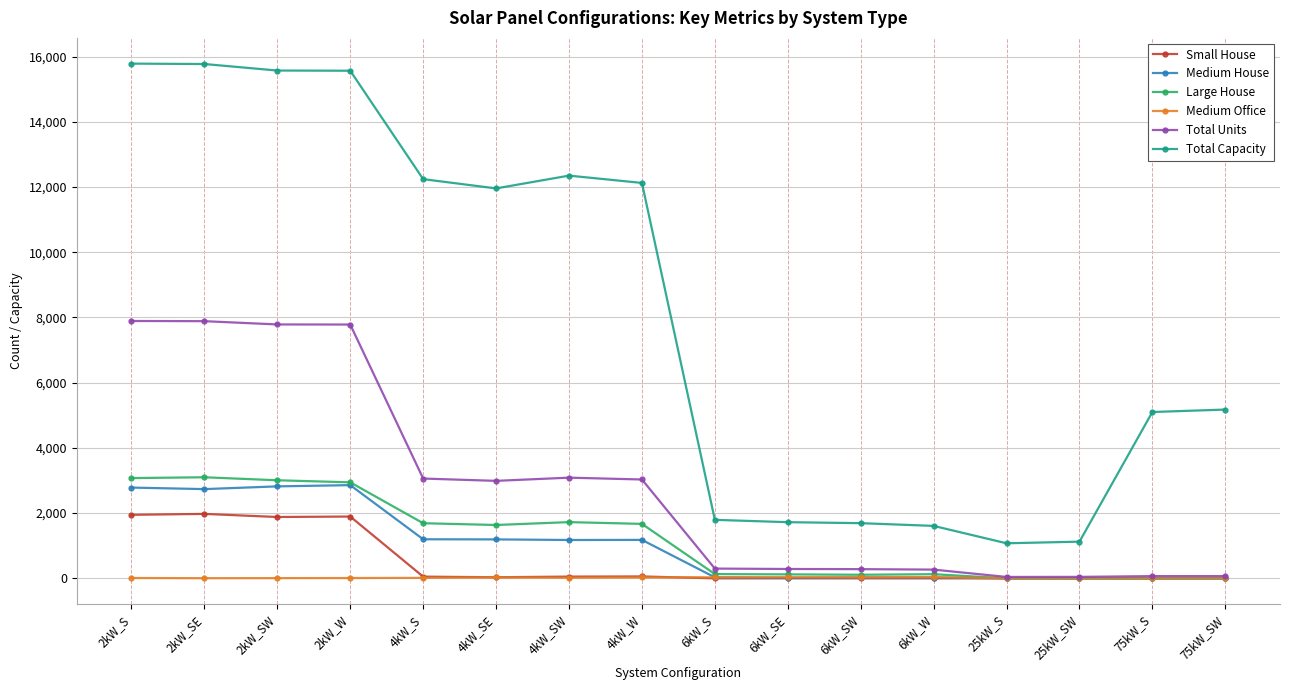

Count the number of data series in this chart.

6